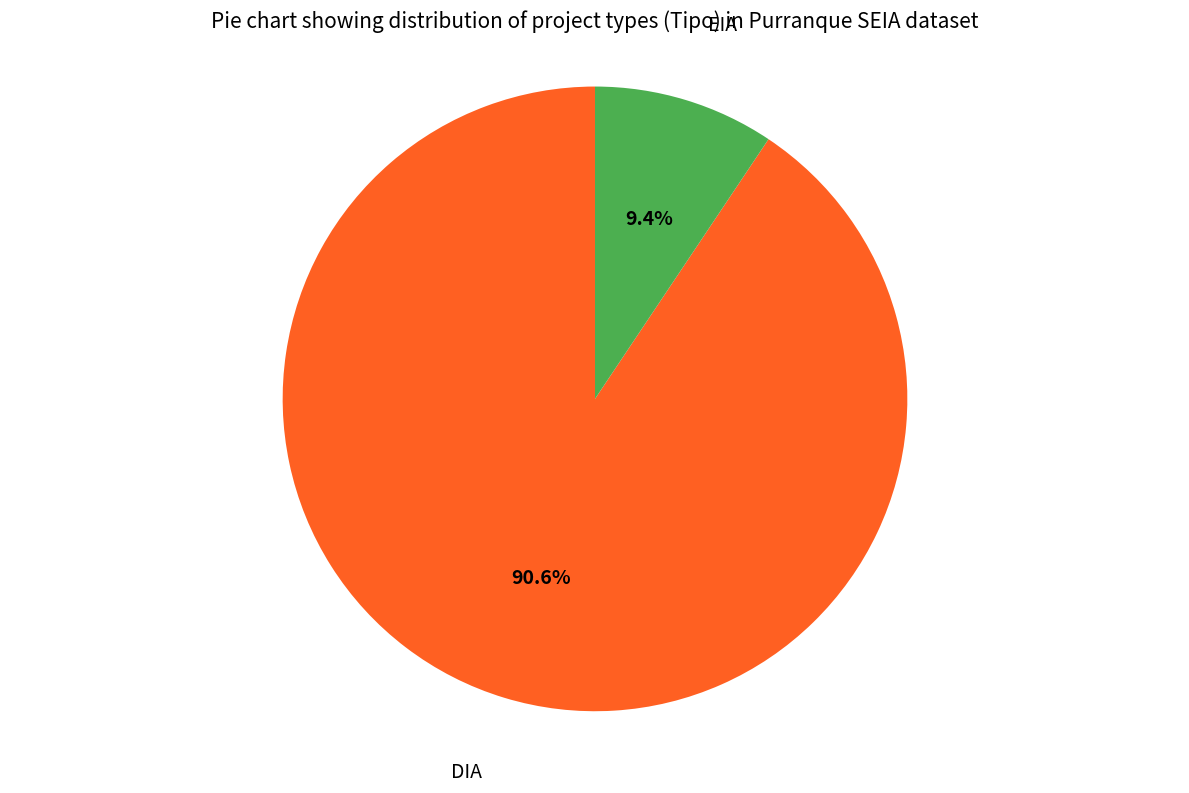

Is there any slice that represents more than half of the pie?

Yes